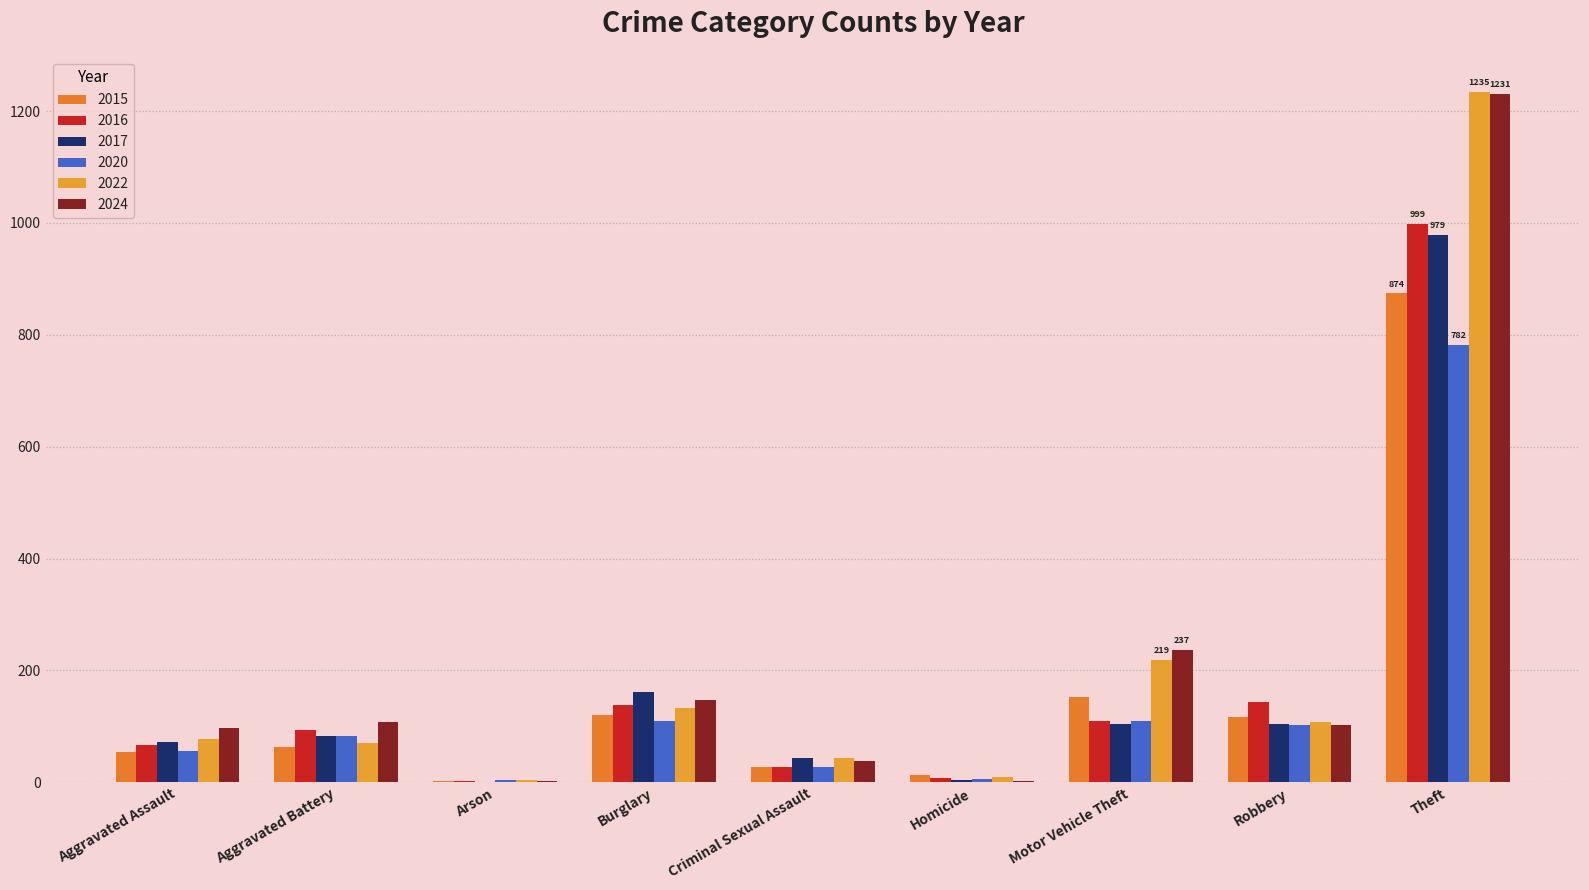

The value of 2015 at Arson is 3. True or false?

False